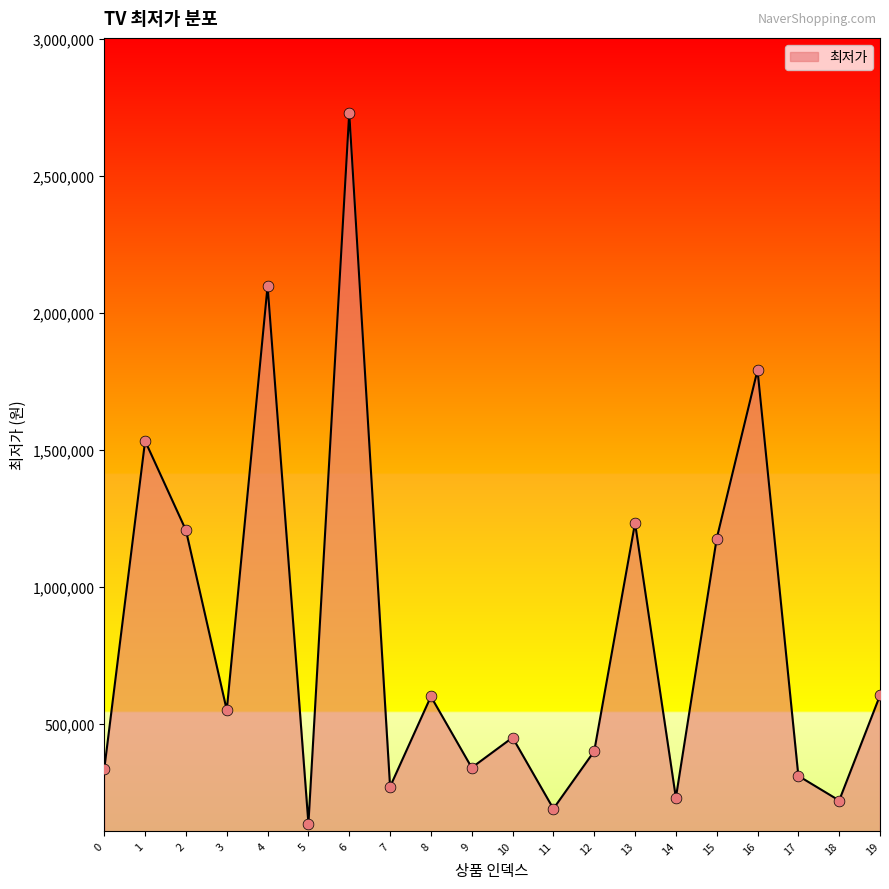

What is the ratio of the value at 2 to the value at 10?

2.7